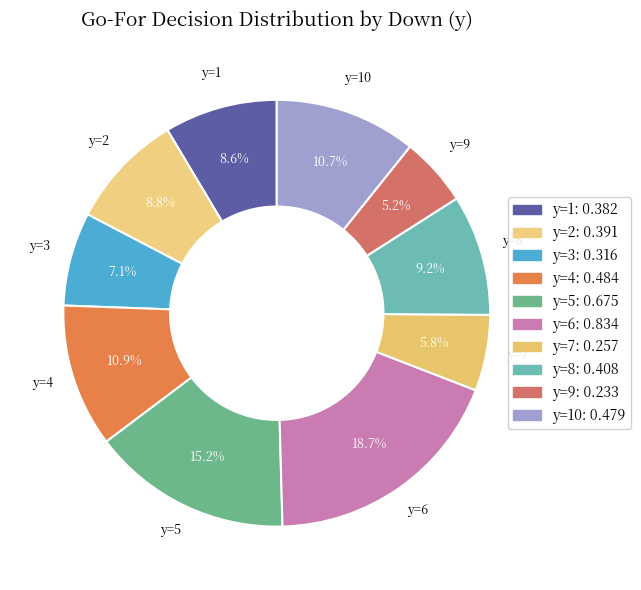

What is the total percentage of y=9 and y=6?

23.9%